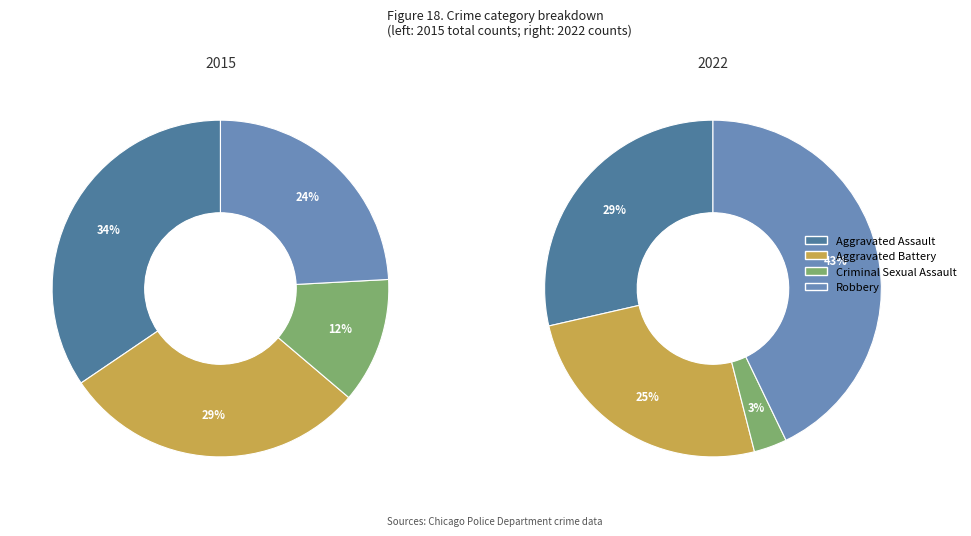

How many segments does this pie chart have?

4